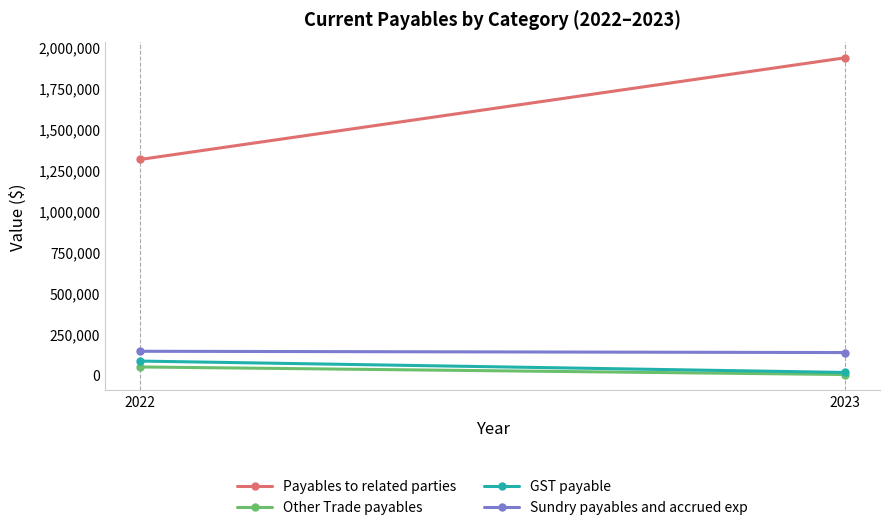

At which category does the chart reach its minimum across all series?

2023